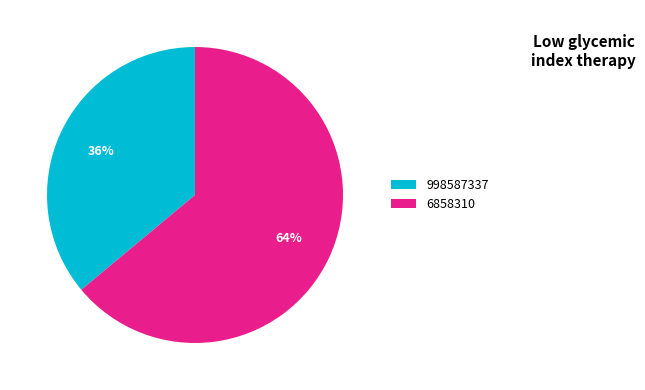

How many segments does this pie chart have?

2